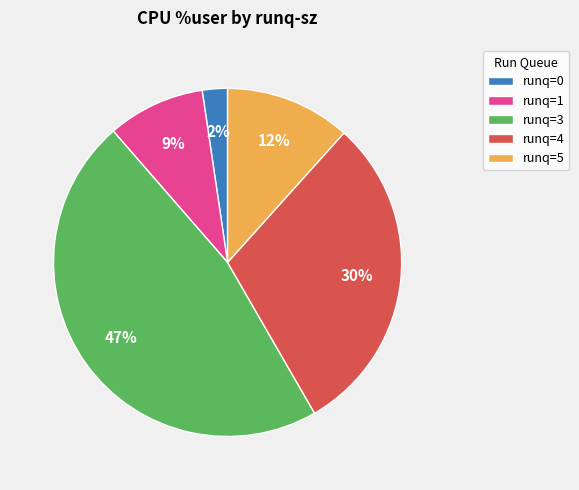

Is there any slice that represents more than half of the pie?

No